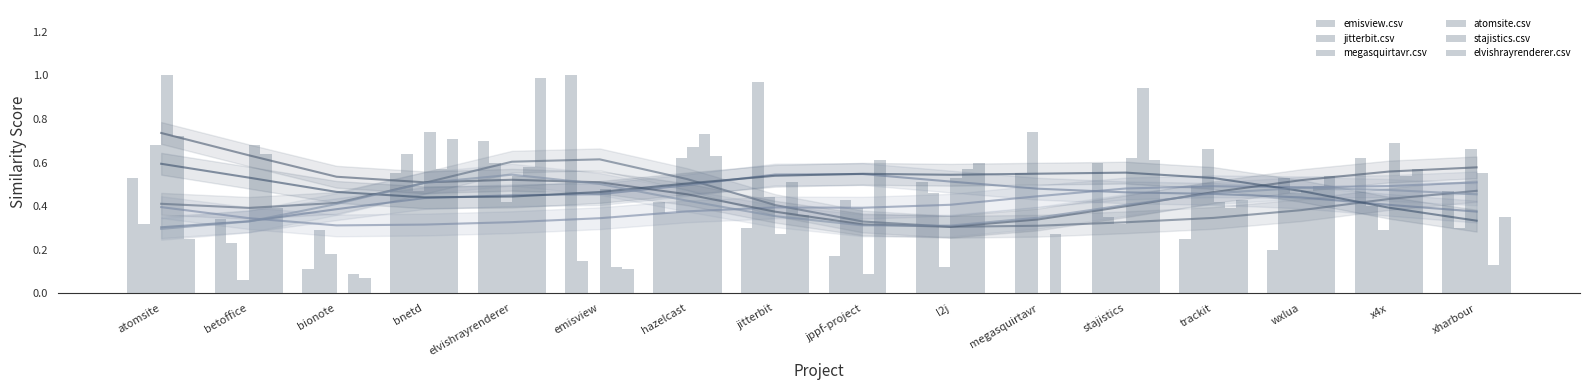

What is the difference between the maximum and second lowest values in the elvishrayrenderer.csv series?

1.0